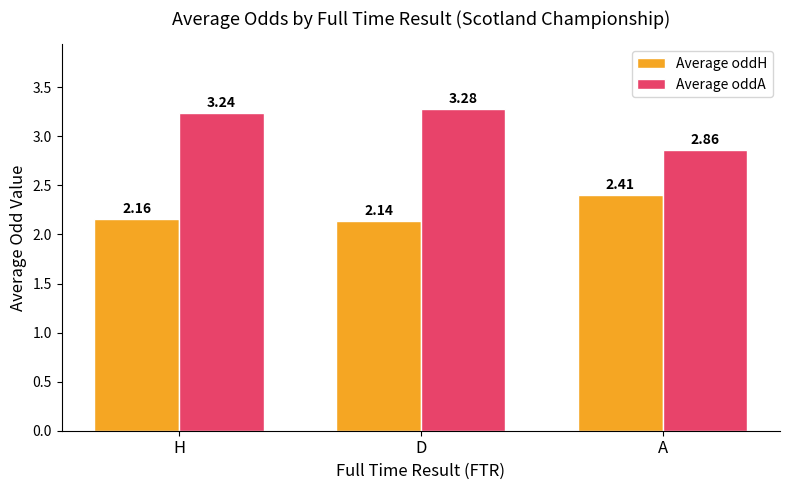

At which category does the chart reach its peak across all series?

D